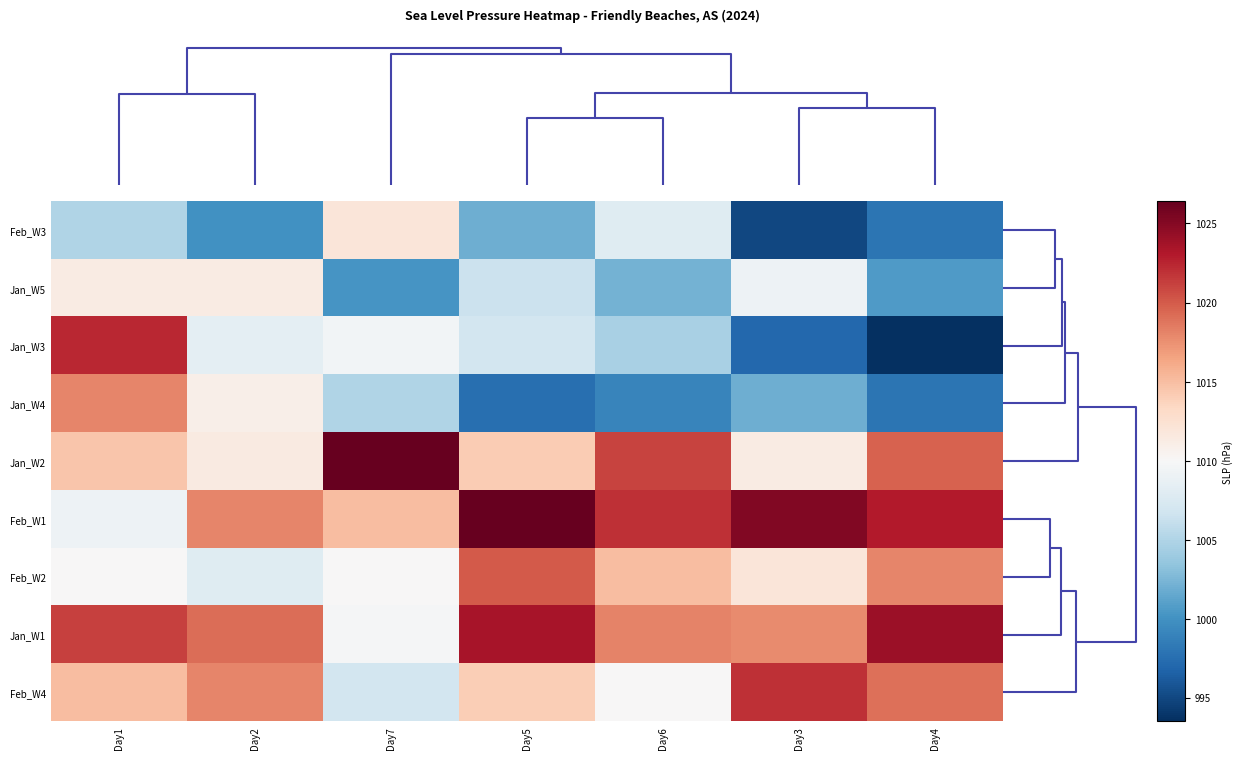

Reading left to right, list all the values displayed in this chart.

Feb_W3: Day1=1005.0	Day2=1000.0	Day7=1012.0	Day5=1002.0	Day6=1008.0	Day3=995.0	Day4=998.0
Jan_W5: Day1=1011.3	Day2=1011.4	Day7=1000.3	Day5=1006.4	Day6=1002.2	Day3=1009.2	Day4=1000.7
Jan_W3: Day1=1022.4	Day2=1008.4	Day7=1009.5	Day5=1007.0	Day6=1004.7	Day3=997.1	Day4=993.5
Jan_W4: Day1=1018.0	Day2=1011.0	Day7=1005.1	Day5=997.6	Day6=999.1	Day3=1001.9	Day4=997.9
Jan_W2: Day1=1014.6	Day2=1011.5	Day7=1026.3	Day5=1014.1	Day6=1021.1	Day3=1011.4	Day4=1019.7
Feb_W1: Day1=1009.2	Day2=1018.0	Day7=1015.0	Day5=1026.4	Day6=1022.0	Day3=1025.2	Day4=1023.0
Feb_W2: Day1=1010.0	Day2=1008.0	Day7=1010.0	Day5=1020.0	Day6=1015.0	Day3=1012.0	Day4=1018.0
Jan_W1: Day1=1021.2	Day2=1019.2	Day7=1009.8	Day5=1023.5	Day6=1018.1	Day3=1017.7	Day4=1024.0
Feb_W4: Day1=1015.0	Day2=1018.0	Day7=1007.0	Day5=1014.0	Day6=1010.0	Day3=1022.0	Day4=1019.0